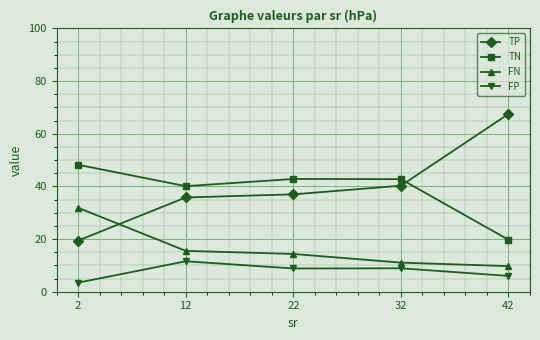

True or false: FN has more than 0 points higher than both neighbors.

False